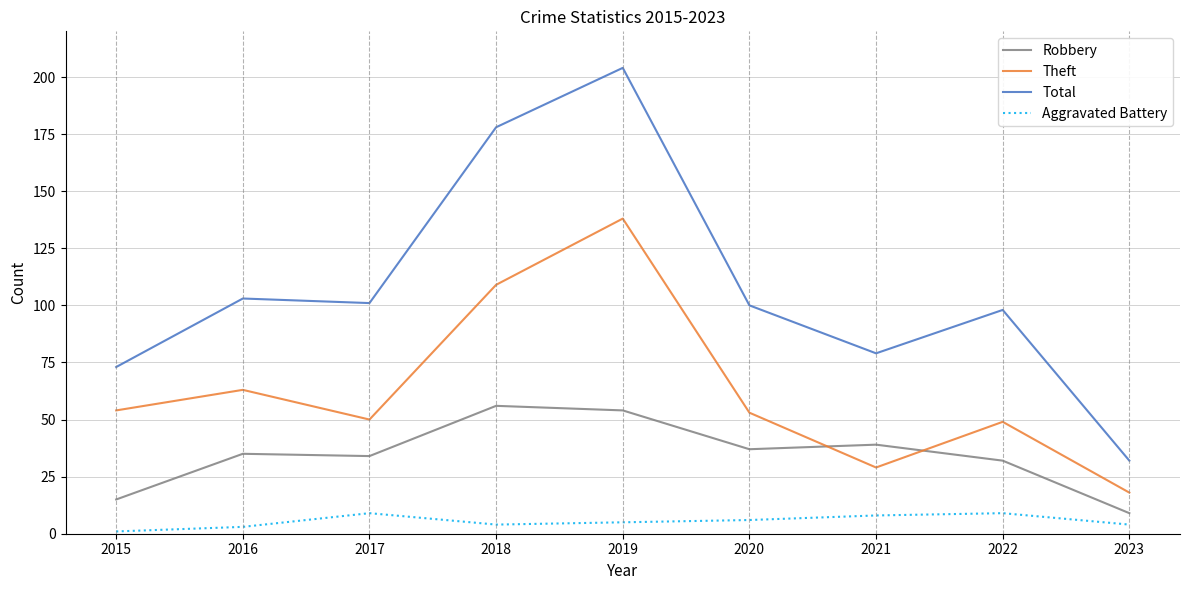

True or false: Aggravated Battery has a value of 4 at 2023.

True